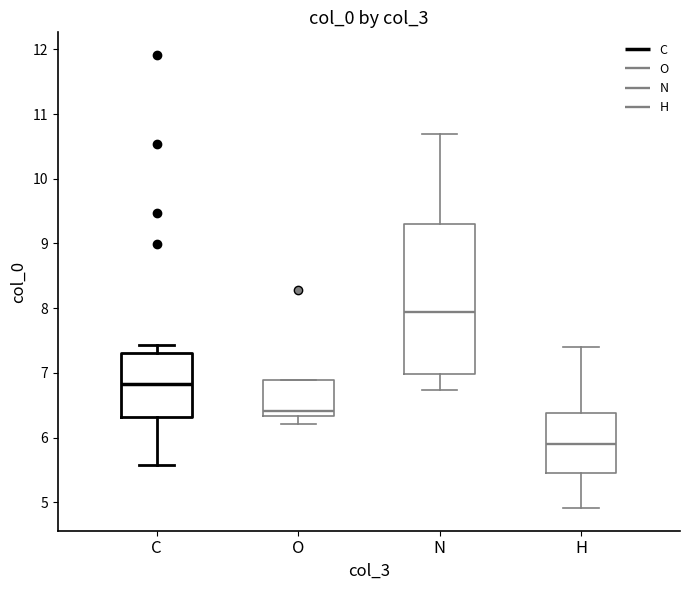

Comparing the boxes themselves (not the whiskers), which one is the tallest?

N